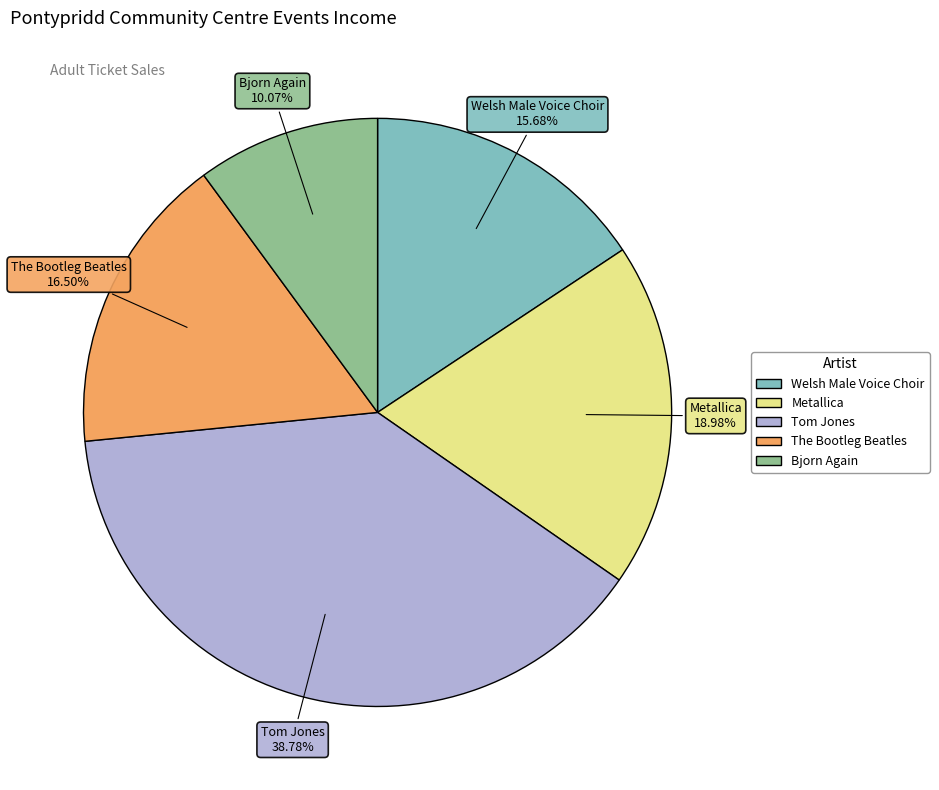

How many slices are in this pie chart?

5